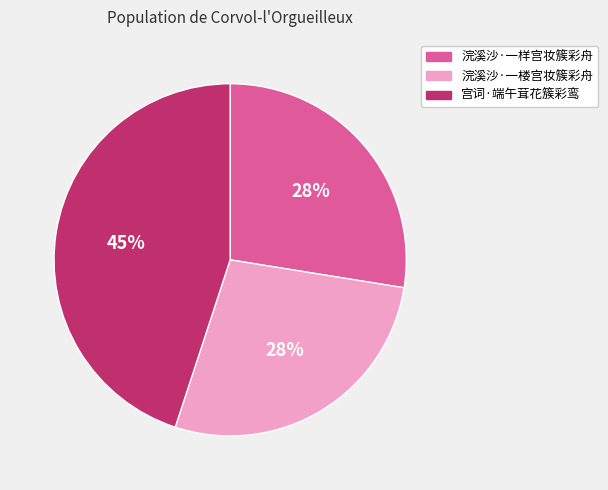

Which category has the biggest portion of the pie?

宫词·端午茸花簇彩鸾